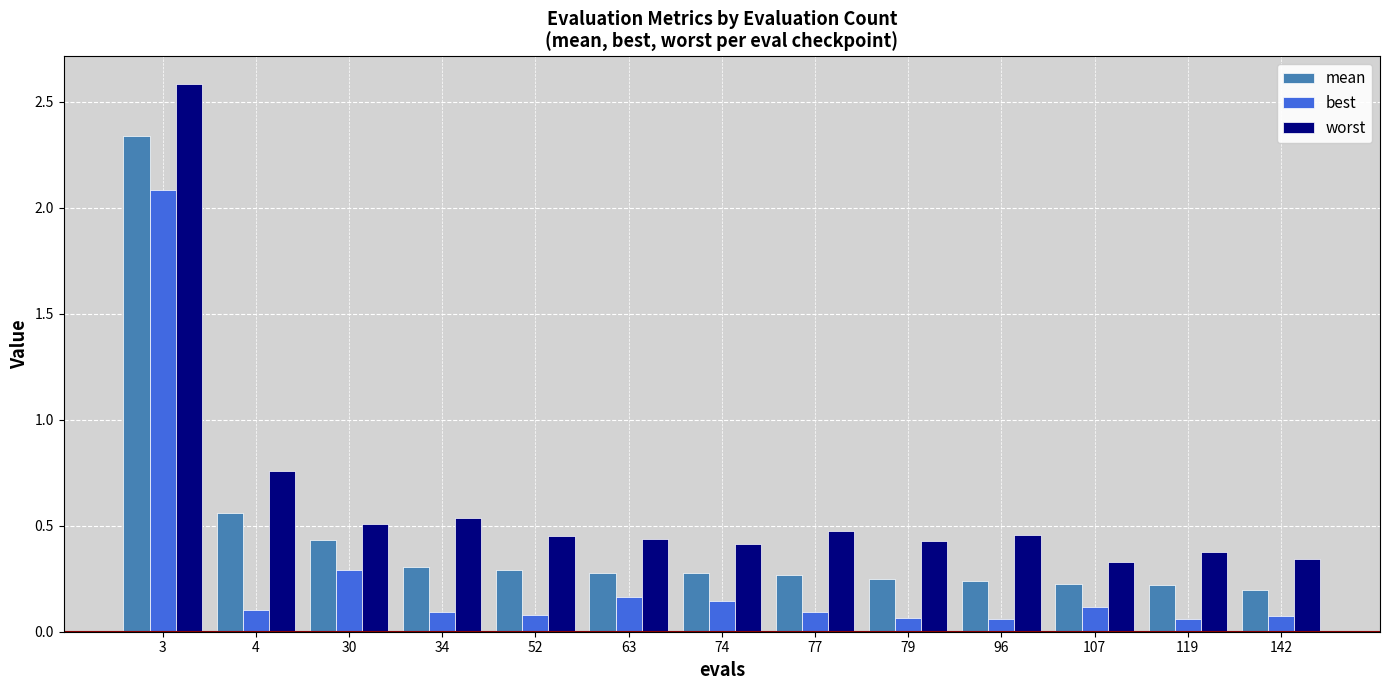

Where is best nearest to the value 1?

30